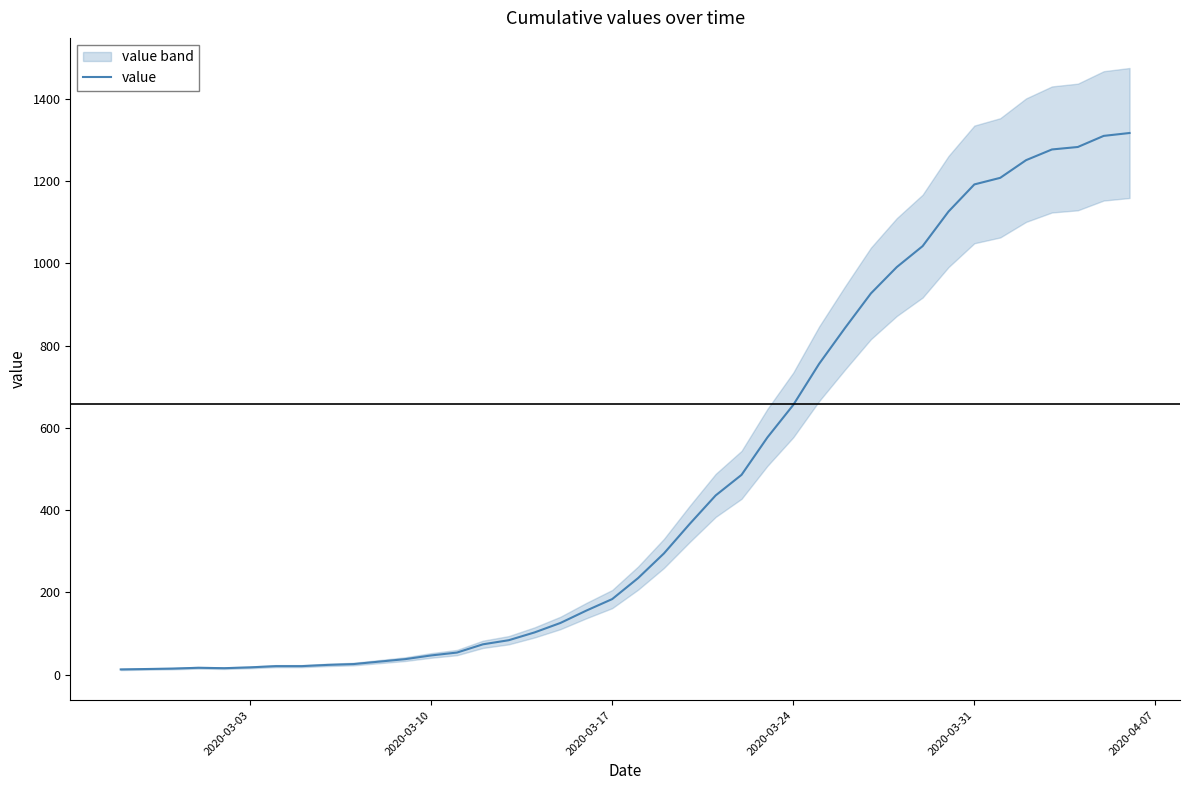

The value at 23 is 220. True or false?

False